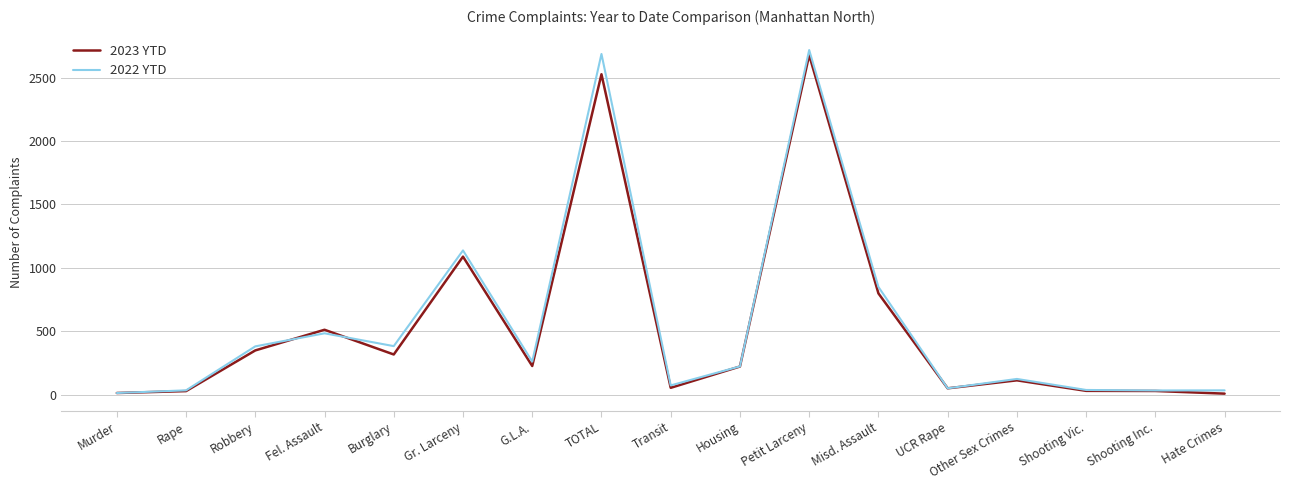

True or false: 2023 YTD has more than 2 points higher than both neighbors.

True